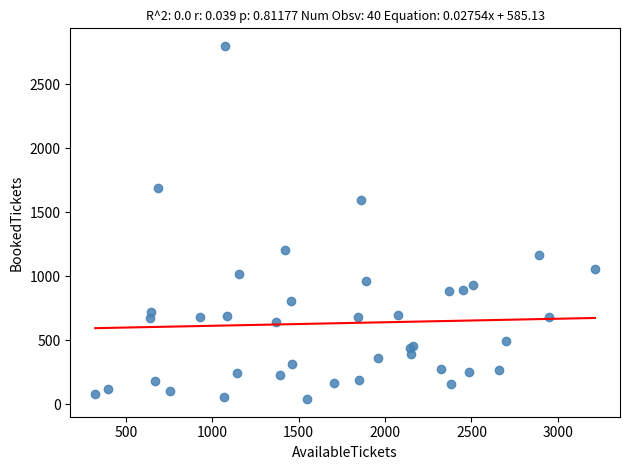

What Y value in the scatter plot is closest to 1419?

1593